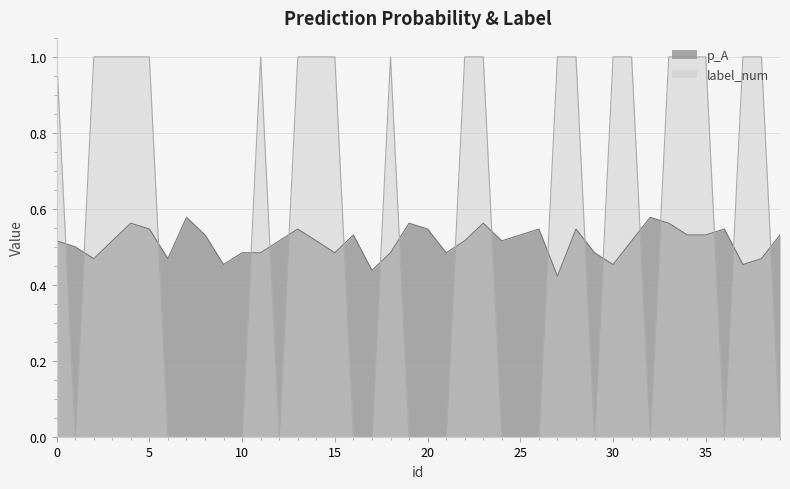

Which series has the widest spread of values?

label_num